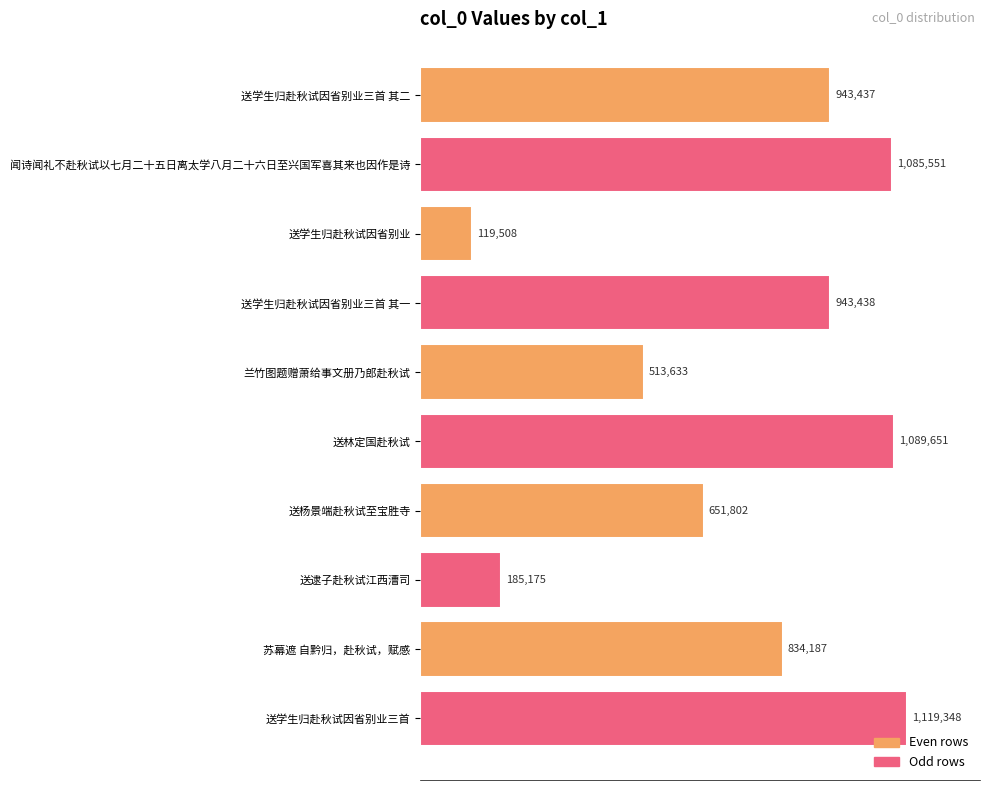

Are the bars horizontal?

Yes